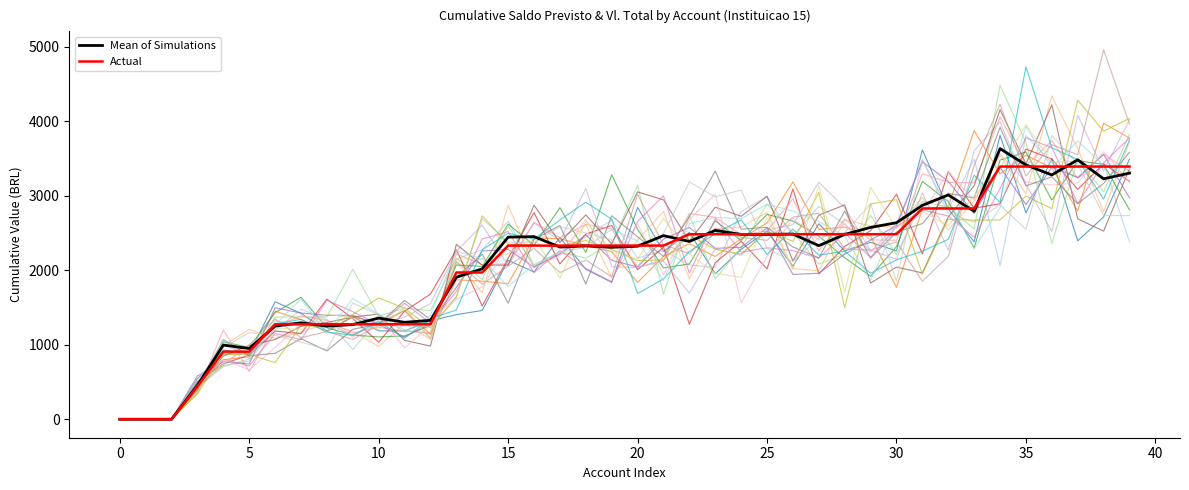

List the series in order of their overall mean, lowest first.

Simulations, Actual, Mean of Simulations